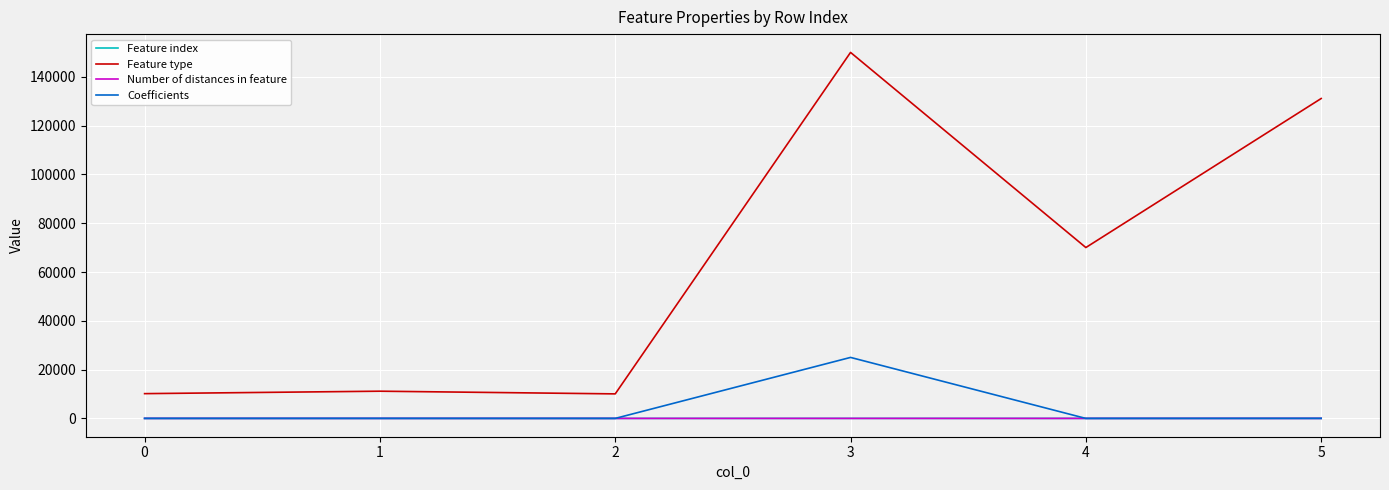

How many values in the Feature index series are below 15?

3